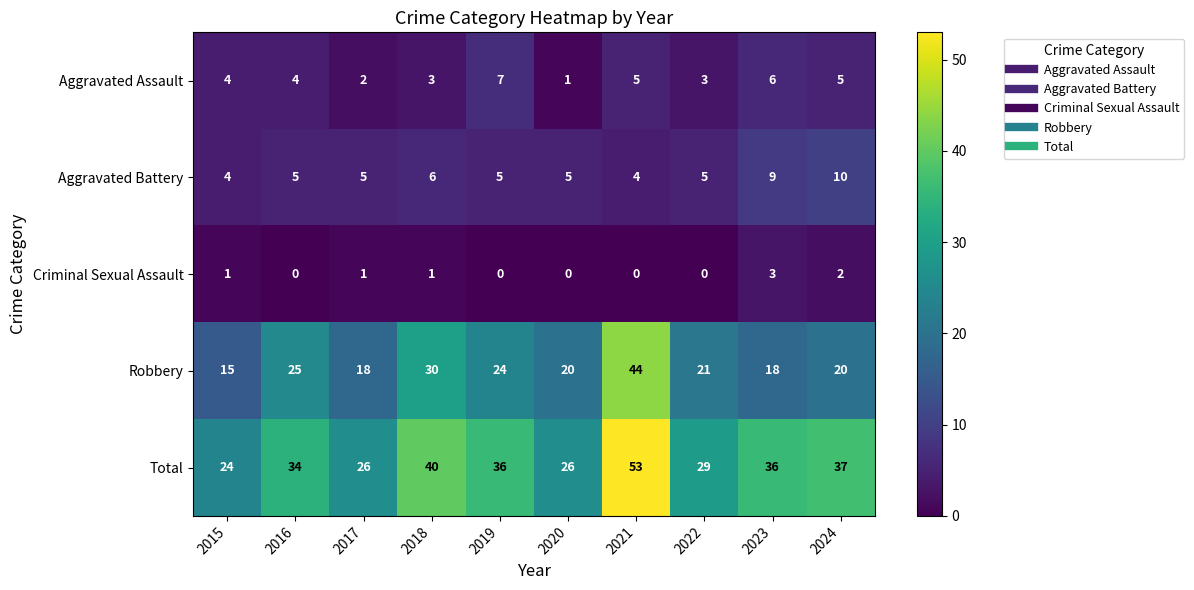

How many categories are shown in the chart?

10